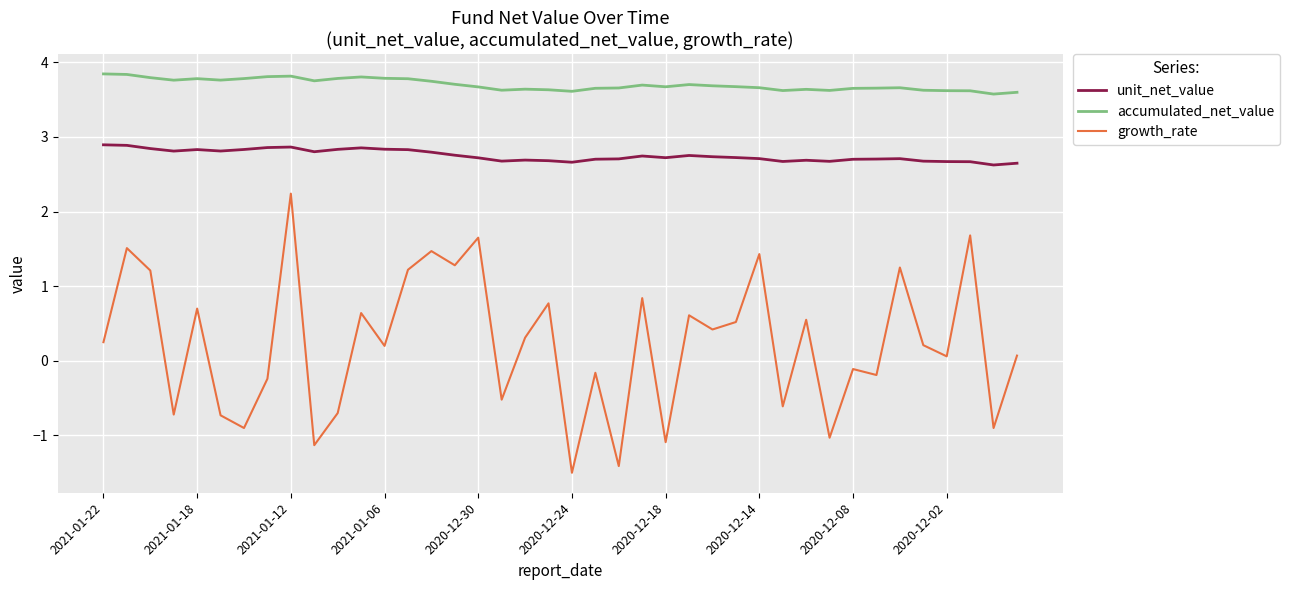

Which series has the largest total across all categories?

accumulated_net_value